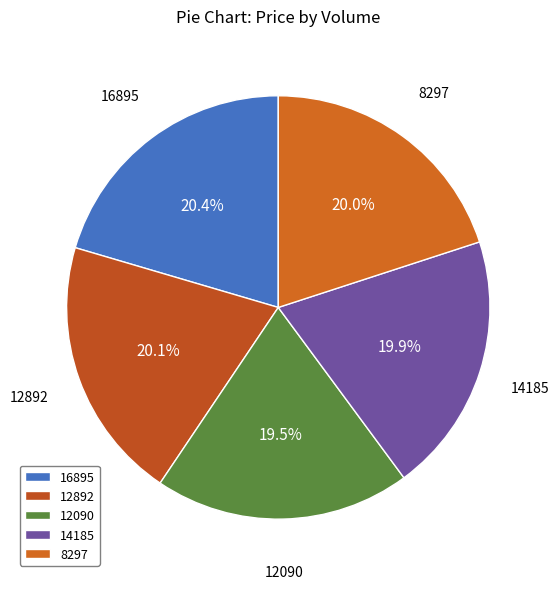

Does 12892 account for over 50% of the chart?

No